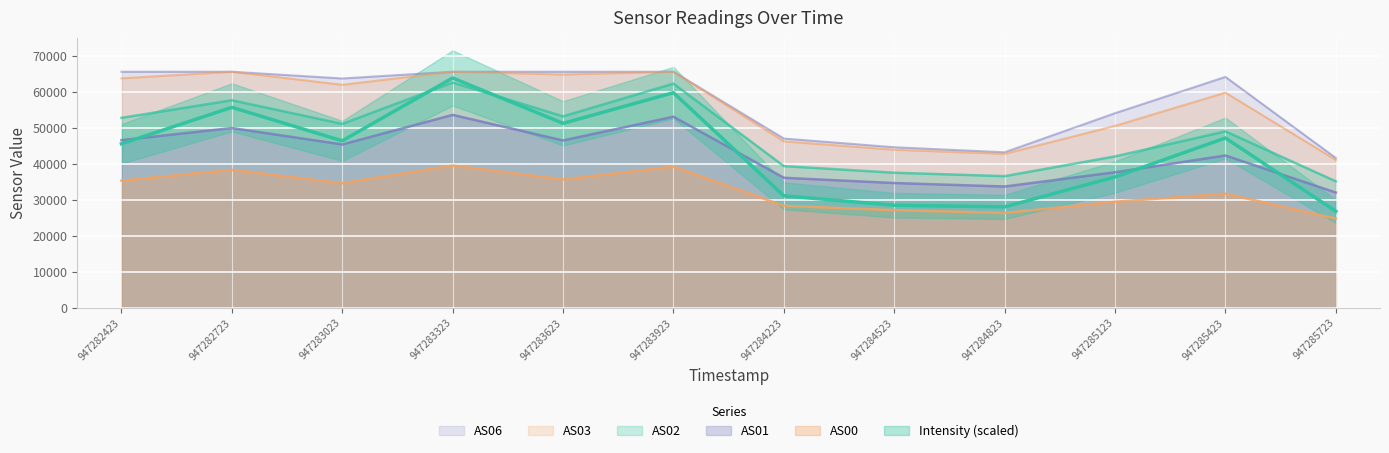

At how many categories does at least one series exceed 40434?

12